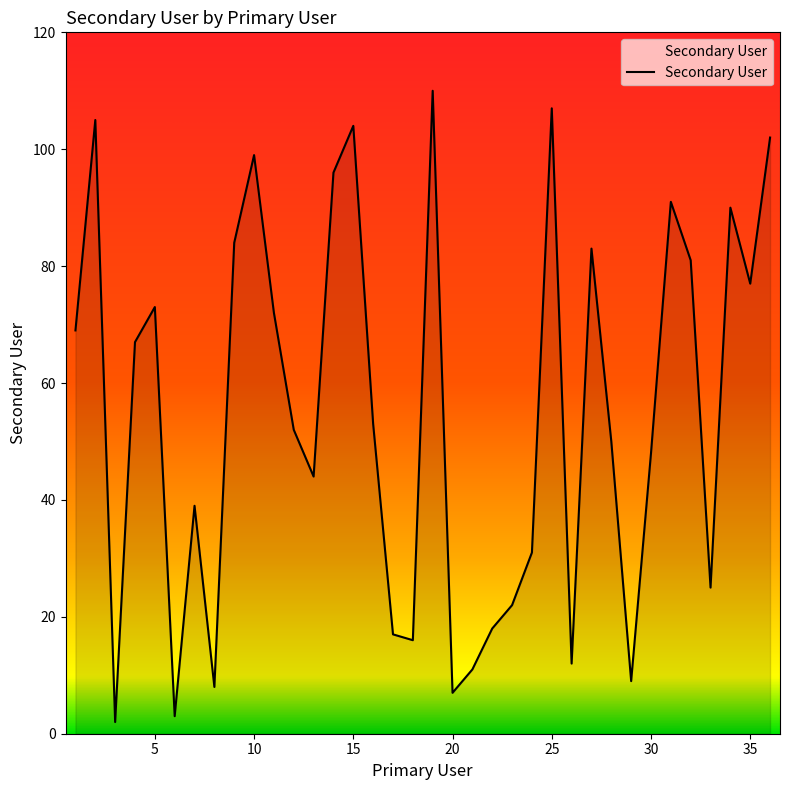

What is the difference between the maximum and minimum values?

108